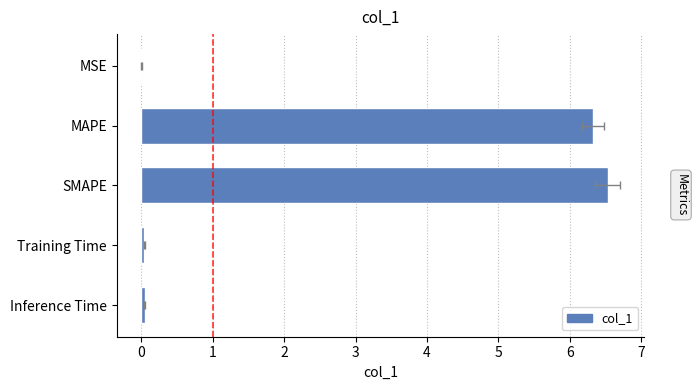

What is the change in value from MAPE to Training Time?

-6.3